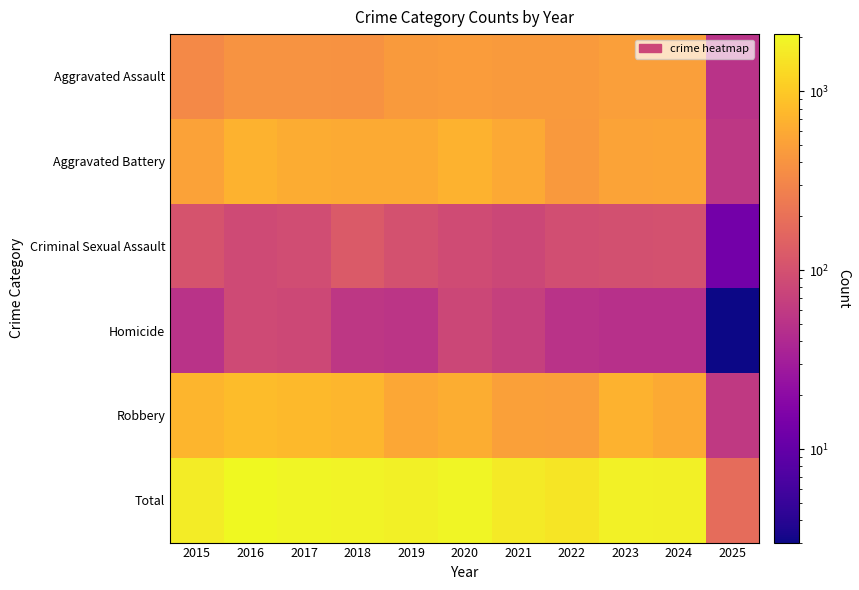

Reading left to right, extract all data points from this chart.

Aggravated Assault: 2015=323	2016=402	2017=396	2018=392	2019=452	2020=466	2021=452	2022=458	2023=486	2024=494	2025=50
Aggravated Battery: 2015=515	2016=691	2017=623	2018=600	2019=608	2020=686	2021=587	2022=446	2023=529	2024=545	2025=56
Criminal Sexual Assault: 2015=105	2016=87	2017=91	2018=123	2019=102	2020=89	2021=81	2022=93	2023=98	2024=100	2025=13
Homicide: 2015=50	2016=87	2017=82	2018=56	2019=53	2020=81	2021=69	2022=50	2023=48	2024=48	2025=3
Robbery: 2015=726	2016=819	2017=780	2018=741	2019=577	2020=637	2021=506	2022=495	2023=687	2024=611	2025=59
Total: 2015=1719	2016=2086	2017=1972	2018=1912	2019=1792	2020=1959	2021=1695	2022=1542	2023=1848	2024=1798	2025=181